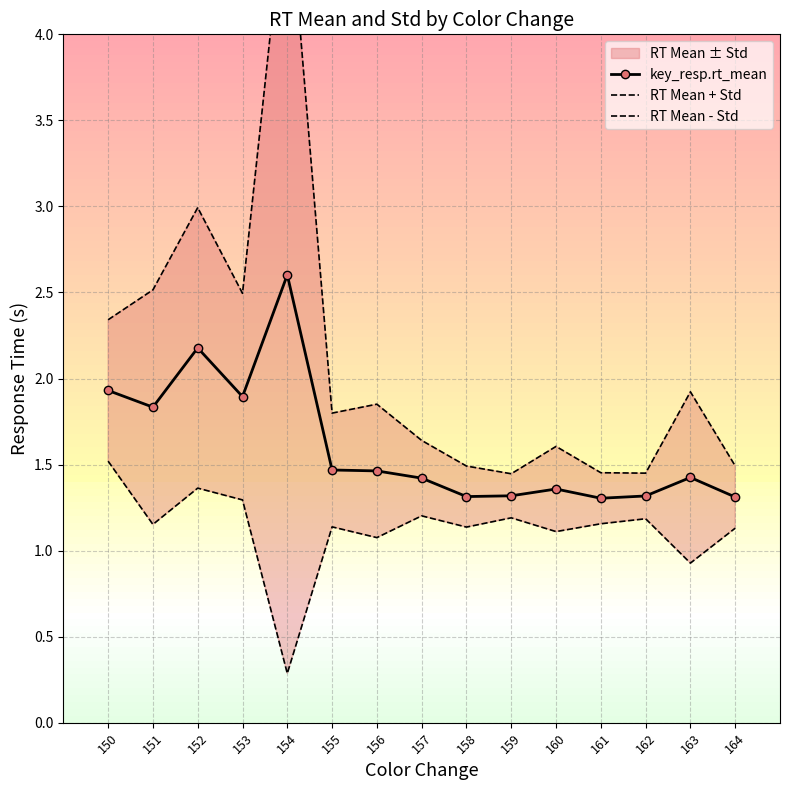

Reading left to right, list all the values displayed in this chart.

key_resp.rt_mean: 150=1.9	151=1.8	152=2.2	153=1.9	154=2.6	155=1.5	156=1.5	157=1.4	158=1.3	159=1.3	160=1.4	161=1.3	162=1.3	163=1.4	164=1.3
RT Mean + Std: 150=2.3	151=2.5	152=3.0	153=2.5	154=4.9	155=1.8	156=1.9	157=1.6	158=1.5	159=1.4	160=1.6	161=1.5	162=1.5	163=1.9	164=1.5
RT Mean - Std: 150=1.5	151=1.2	152=1.4	153=1.3	154=0.3	155=1.1	156=1.1	157=1.2	158=1.1	159=1.2	160=1.1	161=1.2	162=1.2	163=0.9	164=1.1